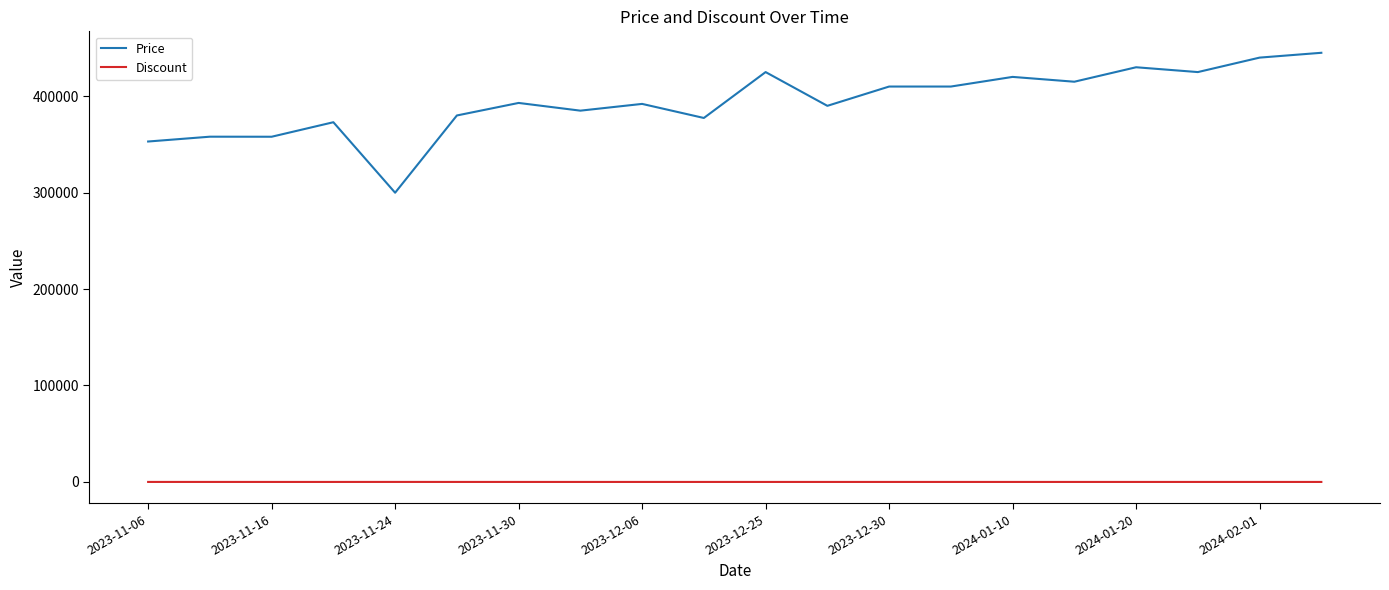

What is the greatest value displayed?

445000